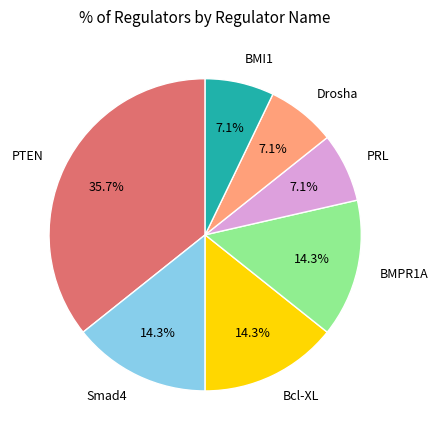

What percentage is the BMPR1A slice, to the nearest percent?

14%